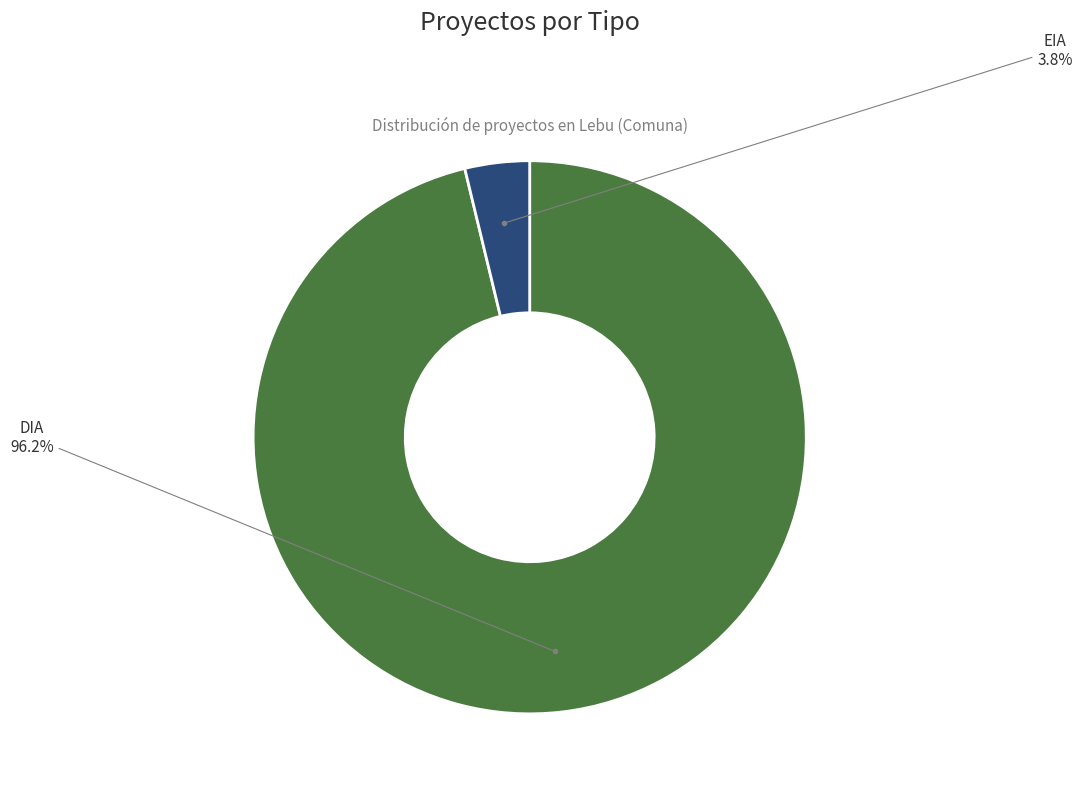

Is there any slice that represents more than half of the pie?

Yes